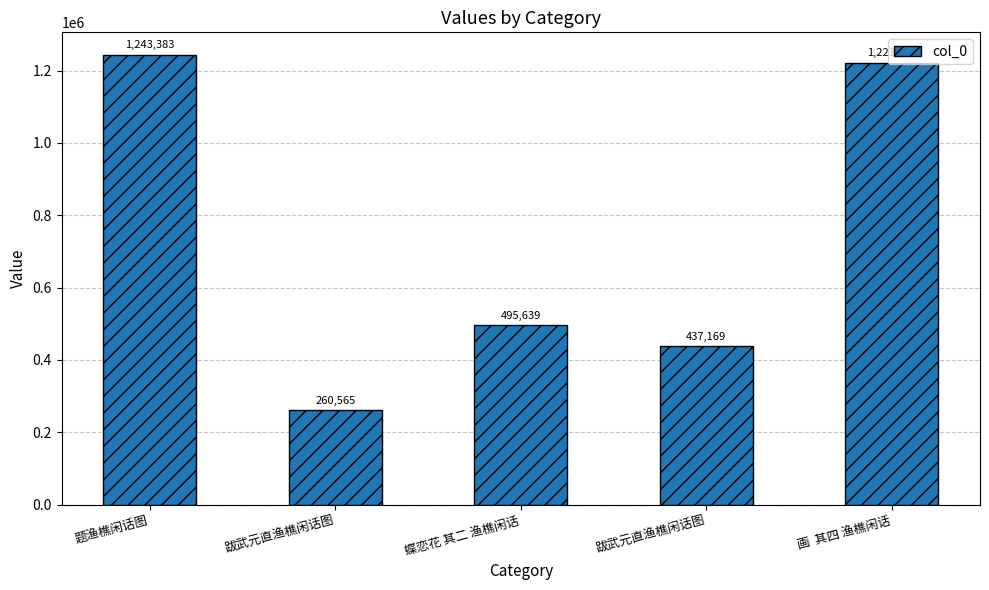

Which category has the highest value across all series?

题渔樵闲话图